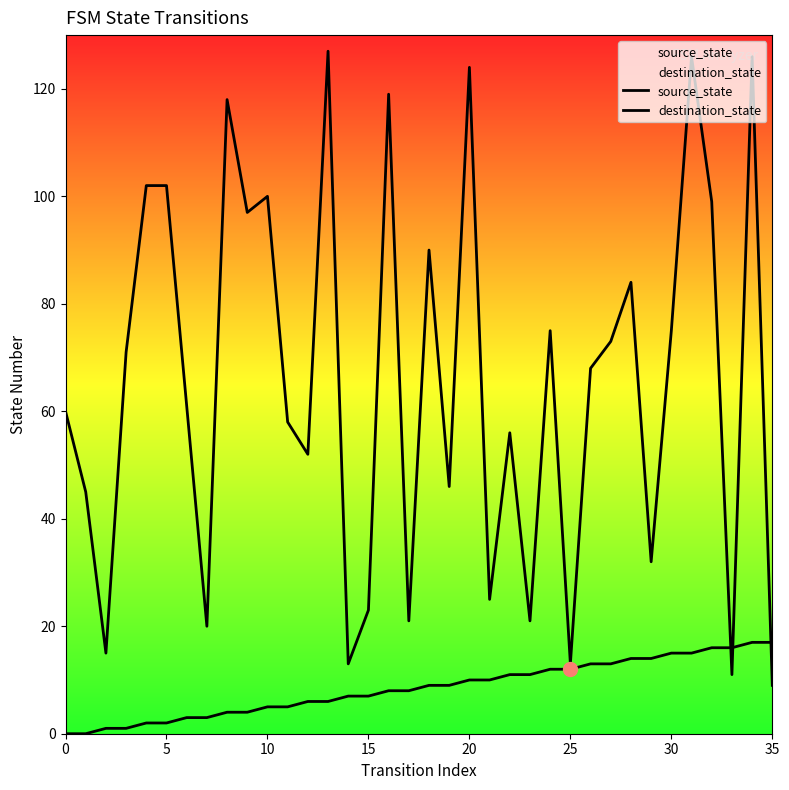

How many lines are shown in the chart?

2